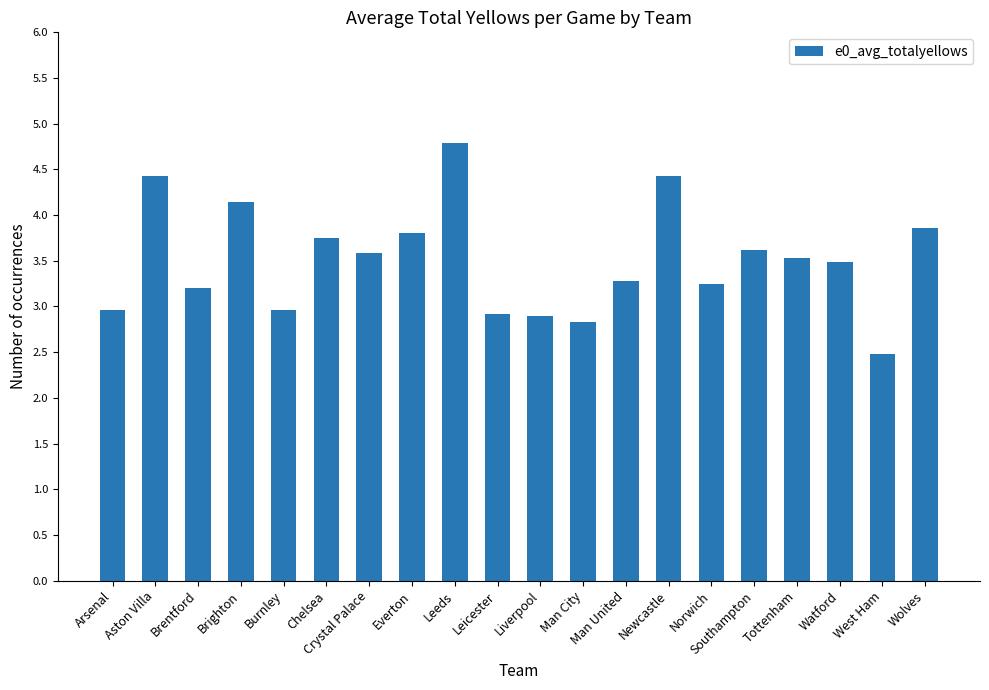

Does the chart contain any negative values?

No